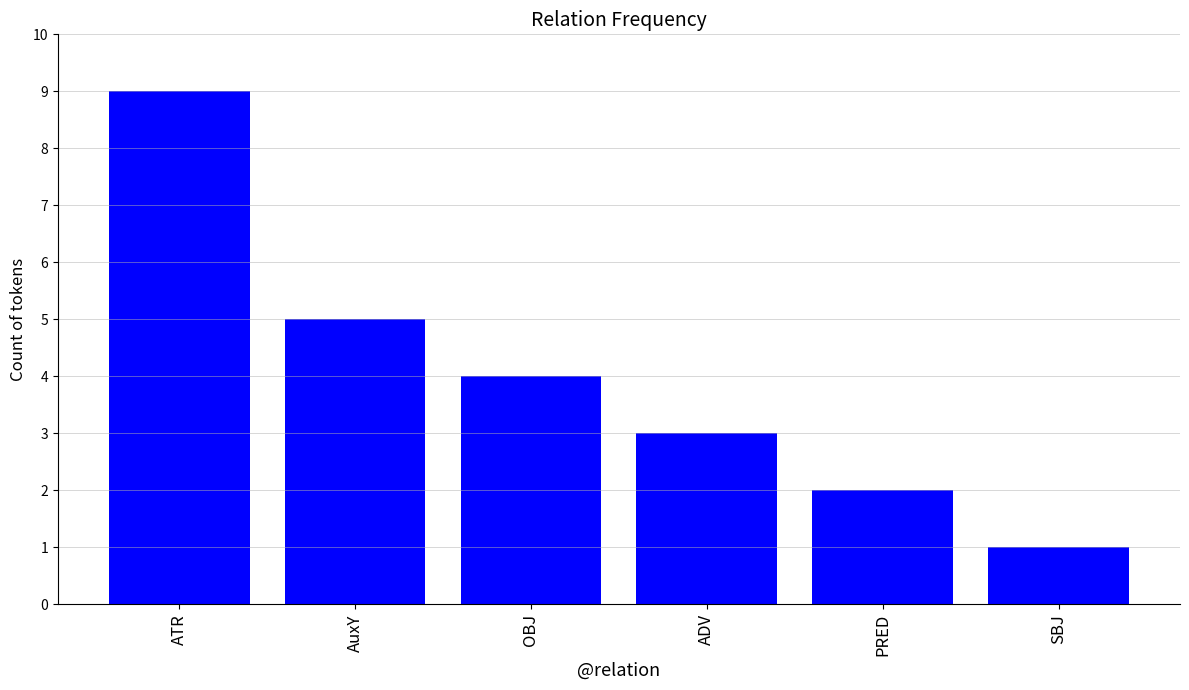

How many data points does each series have?

6